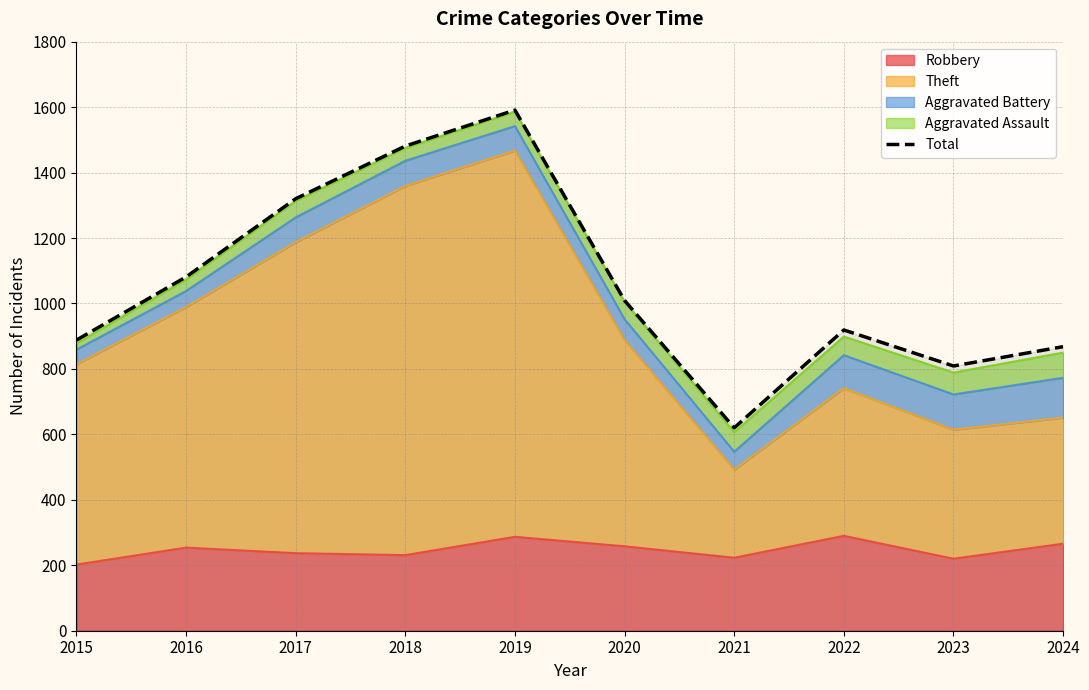

What is the sum of all values?

10586